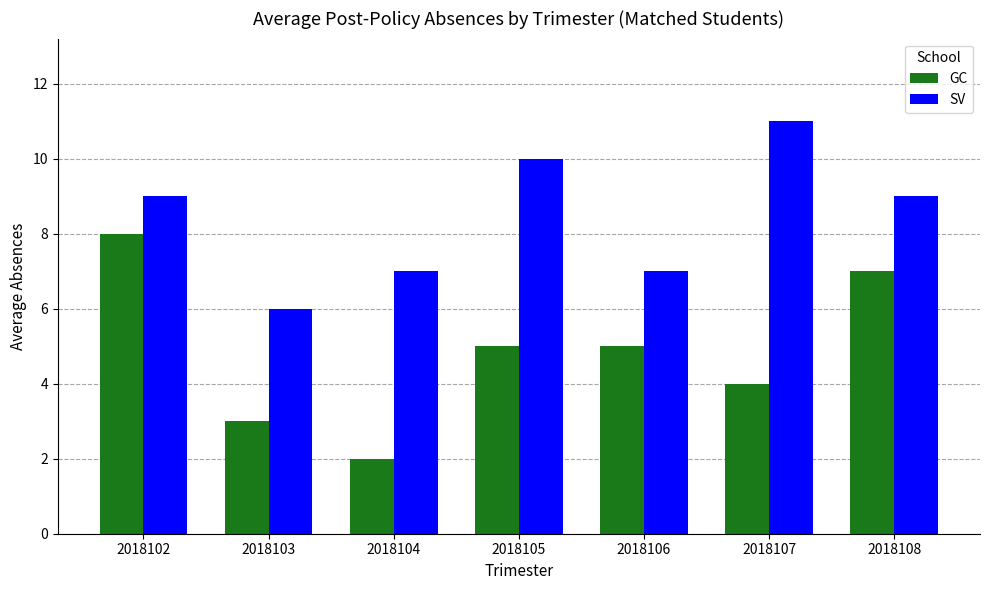

What is the approximate value of GC at 2018106?

5